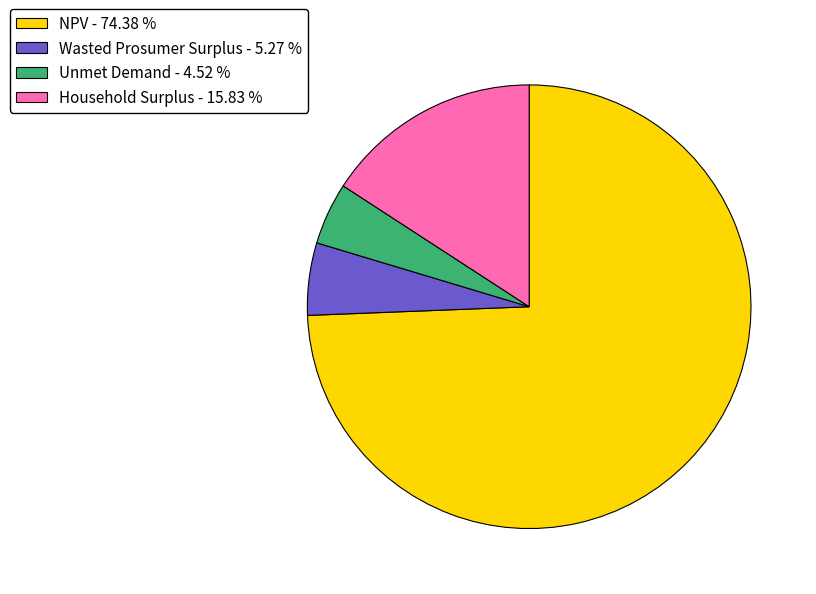

Do Household Surplus - 15.83 % and NPV - 74.38 % together represent more than half of the pie?

Yes